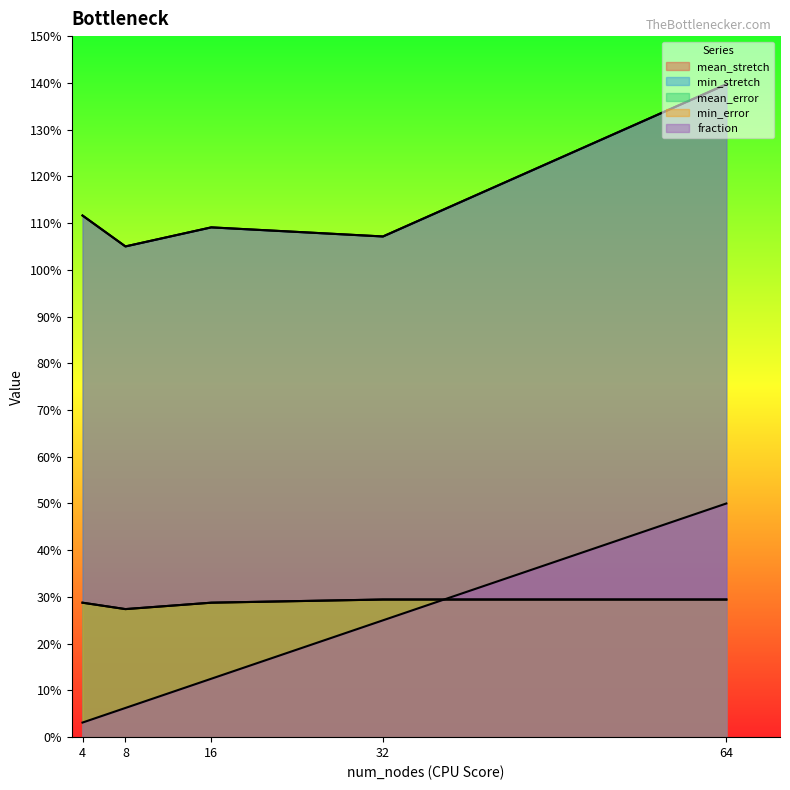

The min_error series shows 0.2 at 64. True or false?

False